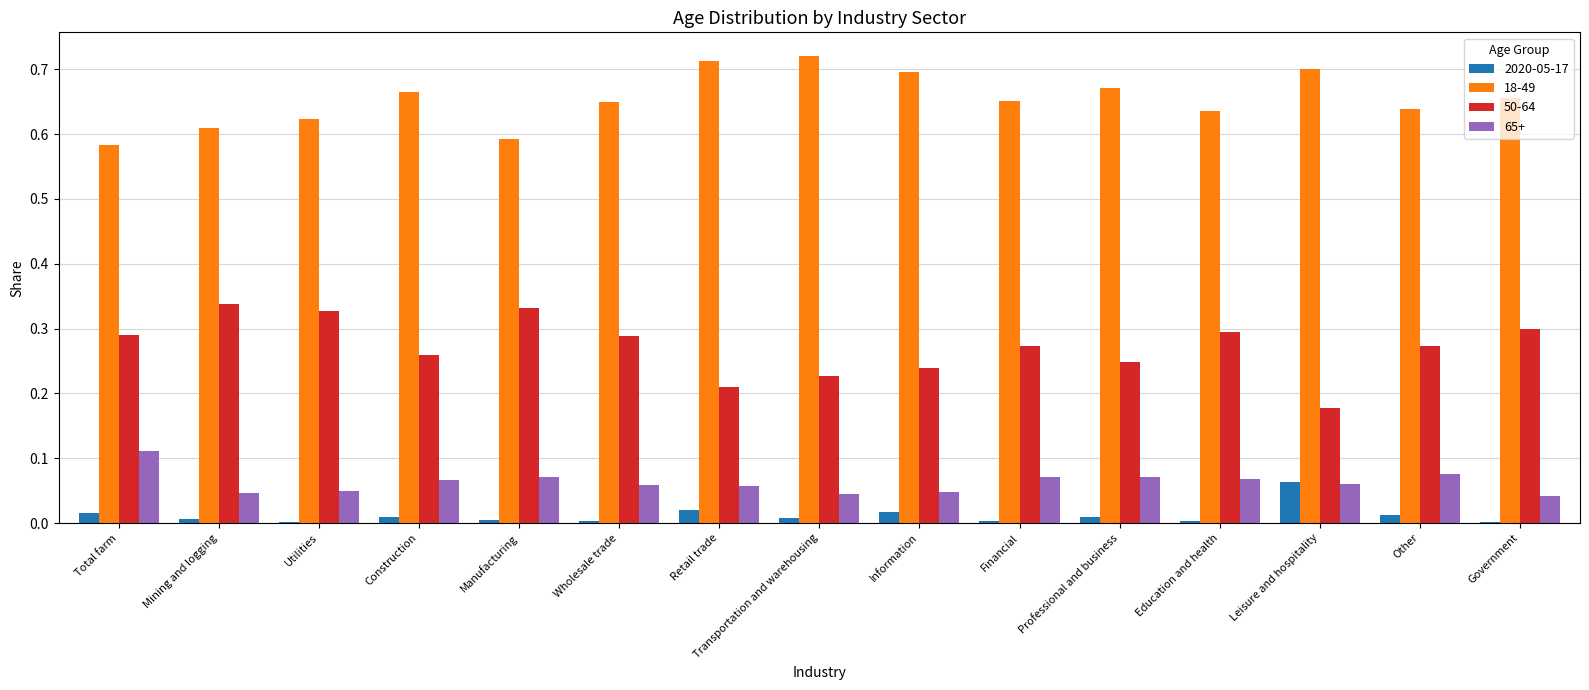

Is the value of 2020-05-17 at Professional and business greater than the value of 65+ at Retail trade?

No